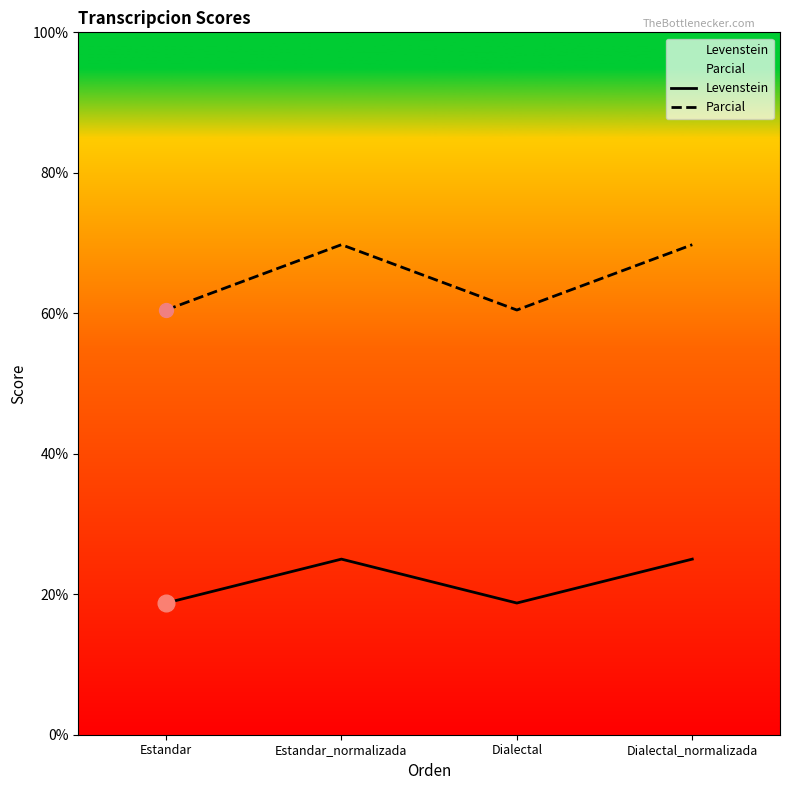

How many lines are shown in the chart?

2